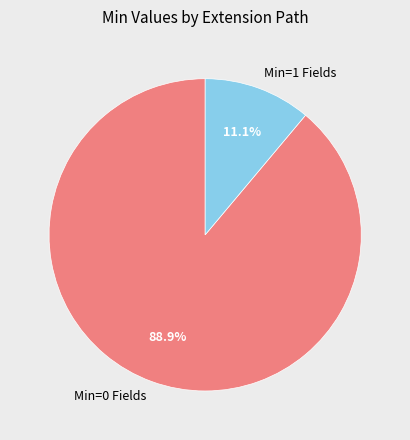

Is there a majority slice in this chart?

Yes